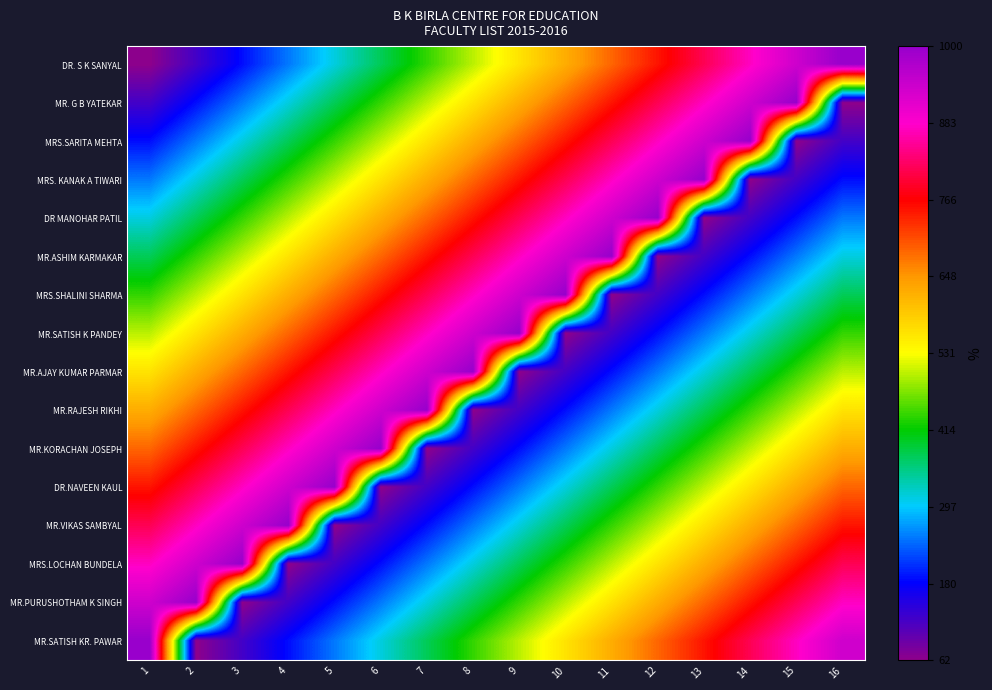

Reading right to left, extract all data points from this chart.

DR. S K SANYAL: 16=16	15=15	14=14	13=13	12=12	11=11	10=10	9=9	8=8	7=7	6=6	5=5	4=4	3=3	2=2	1=1
MR. G B YATEKAR: 16=1	15=16	14=15	13=14	12=13	11=12	10=11	9=10	8=9	7=8	6=7	5=6	4=5	3=4	2=3	1=2
MRS.SARITA MEHTA: 16=2	15=1	14=16	13=15	12=14	11=13	10=12	9=11	8=10	7=9	6=8	5=7	4=6	3=5	2=4	1=3
MRS. KANAK A TIWARI: 16=3	15=2	14=1	13=16	12=15	11=14	10=13	9=12	8=11	7=10	6=9	5=8	4=7	3=6	2=5	1=4
DR MANOHAR PATIL: 16=4	15=3	14=2	13=1	12=16	11=15	10=14	9=13	8=12	7=11	6=10	5=9	4=8	3=7	2=6	1=5
MR.ASHIM KARMAKAR: 16=5	15=4	14=3	13=2	12=1	11=16	10=15	9=14	8=13	7=12	6=11	5=10	4=9	3=8	2=7	1=6
MRS.SHALINI SHARMA: 16=6	15=5	14=4	13=3	12=2	11=1	10=16	9=15	8=14	7=13	6=12	5=11	4=10	3=9	2=8	1=7
MR.SATISH K PANDEY: 16=7	15=6	14=5	13=4	12=3	11=2	10=1	9=16	8=15	7=14	6=13	5=12	4=11	3=10	2=9	1=8
MR.AJAY KUMAR PARMAR: 16=8	15=7	14=6	13=5	12=4	11=3	10=2	9=1	8=16	7=15	6=14	5=13	4=12	3=11	2=10	1=9
MR.RAJESH RIKHI: 16=9	15=8	14=7	13=6	12=5	11=4	10=3	9=2	8=1	7=16	6=15	5=14	4=13	3=12	2=11	1=10
MR.KORACHAN JOSEPH: 16=10	15=9	14=8	13=7	12=6	11=5	10=4	9=3	8=2	7=1	6=16	5=15	4=14	3=13	2=12	1=11
DR.NAVEEN KAUL: 16=11	15=10	14=9	13=8	12=7	11=6	10=5	9=4	8=3	7=2	6=1	5=16	4=15	3=14	2=13	1=12
MR.VIKAS SAMBYAL: 16=12	15=11	14=10	13=9	12=8	11=7	10=6	9=5	8=4	7=3	6=2	5=1	4=16	3=15	2=14	1=13
MRS.LOCHAN BUNDELA: 16=13	15=12	14=11	13=10	12=9	11=8	10=7	9=6	8=5	7=4	6=3	5=2	4=1	3=16	2=15	1=14
MR.PURUSHOTHAM K SINGH: 16=14	15=13	14=12	13=11	12=10	11=9	10=8	9=7	8=6	7=5	6=4	5=3	4=2	3=1	2=16	1=15
MR.SATISH KR. PAWAR: 16=15	15=14	14=13	13=12	12=11	11=10	10=9	9=8	8=7	7=6	6=5	5=4	4=3	3=2	2=1	1=16